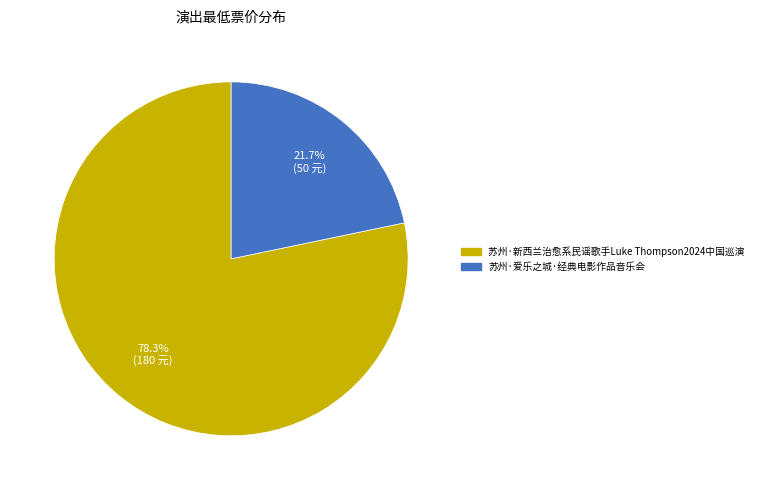

To the nearest percent, what is the combined percentage of 苏州·新西兰治愈系民谣歌手Luke Thompson2024中国巡演 and 苏州·爱乐之城·经典电影作品音乐会?

100%